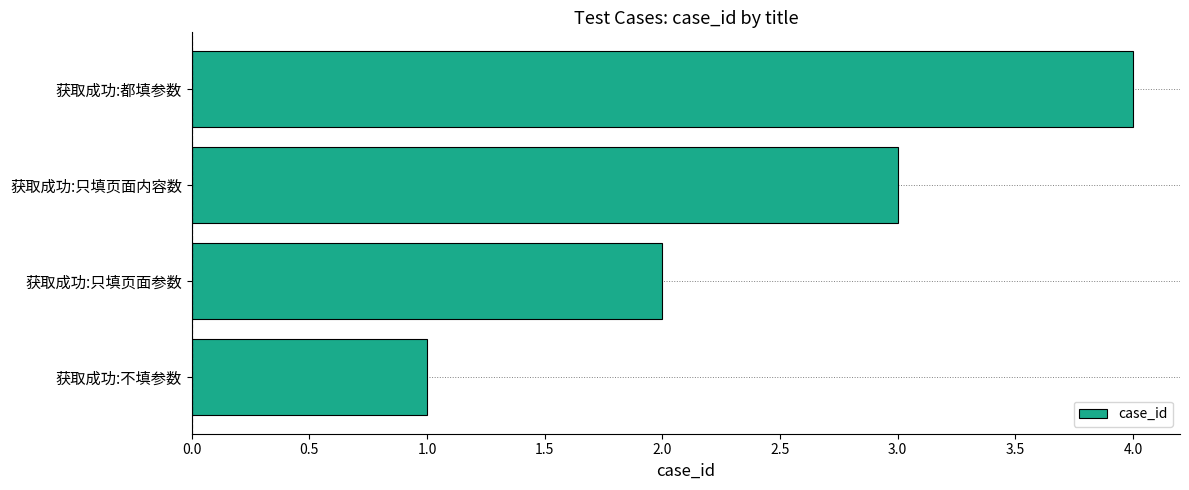

What is the difference between the maximum and minimum values?

3